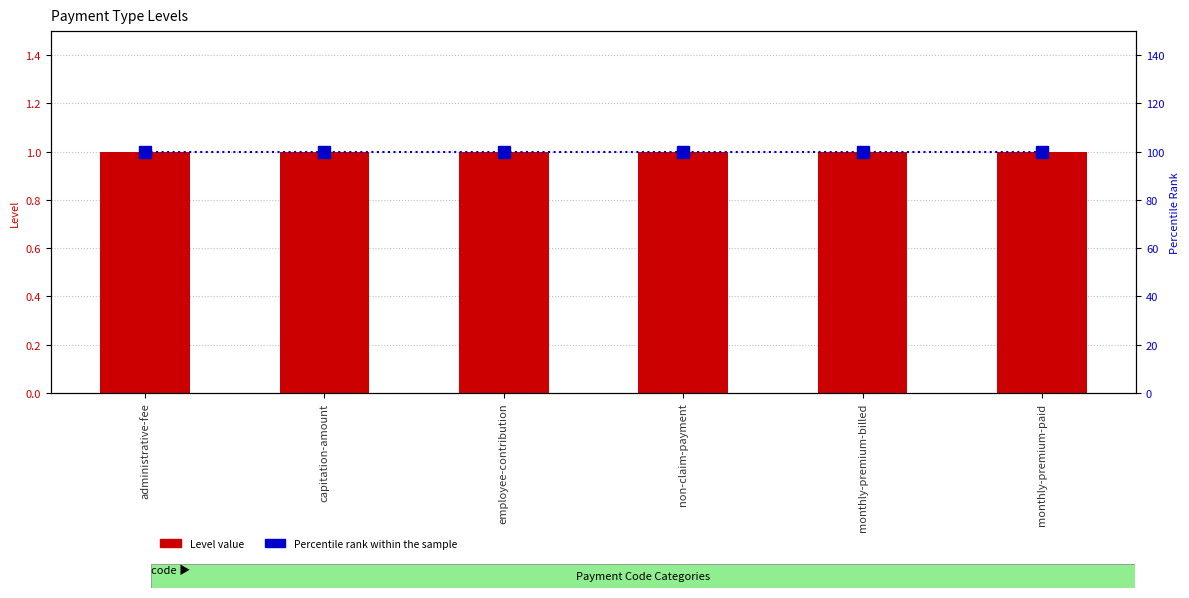

Is it true that Level value equals 1 at monthly-premium-billed?

True